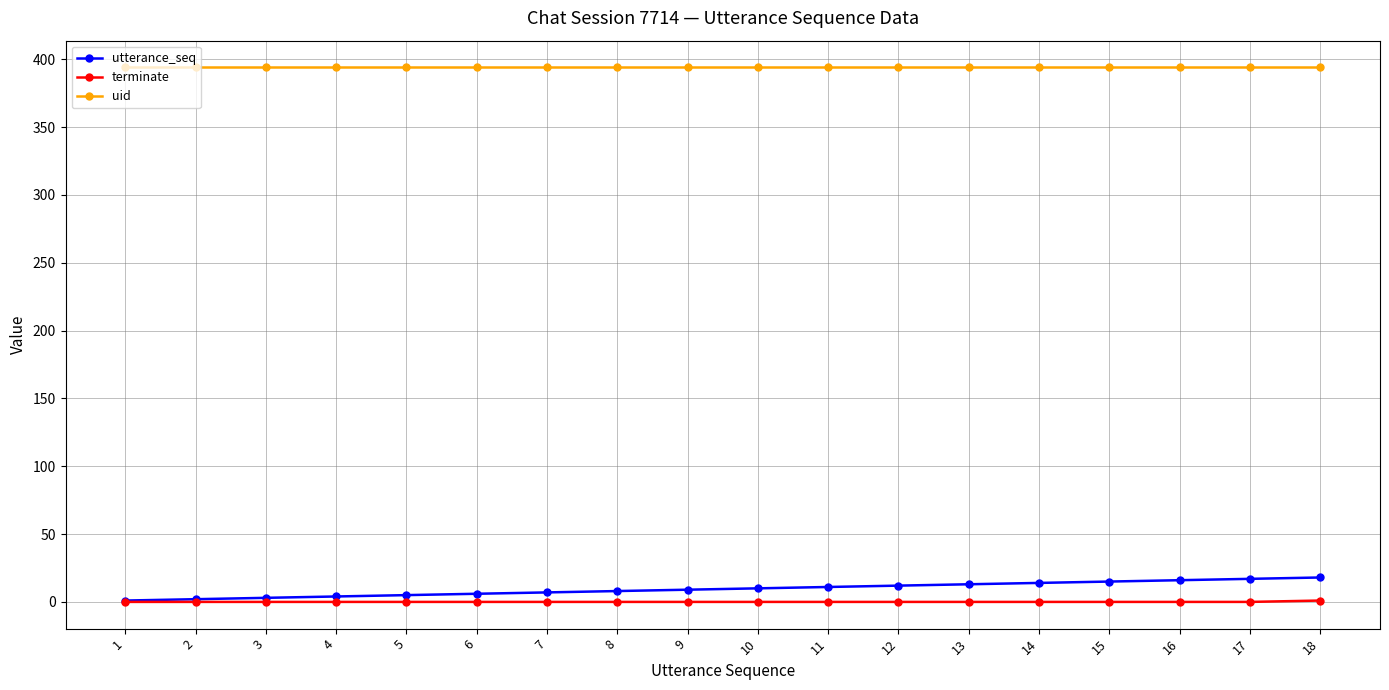

Is it true that utterance_seq equals 16 at 16?

True